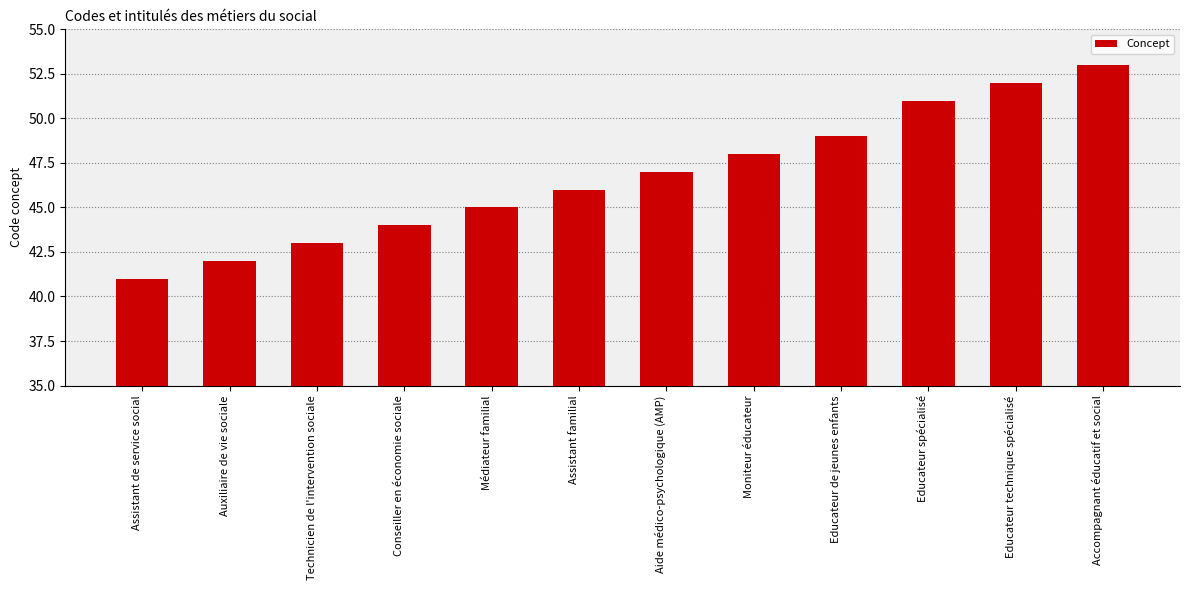

What is the ratio of the value at Conseiller en économie sociale to the value at Médiateur familial?

1.0